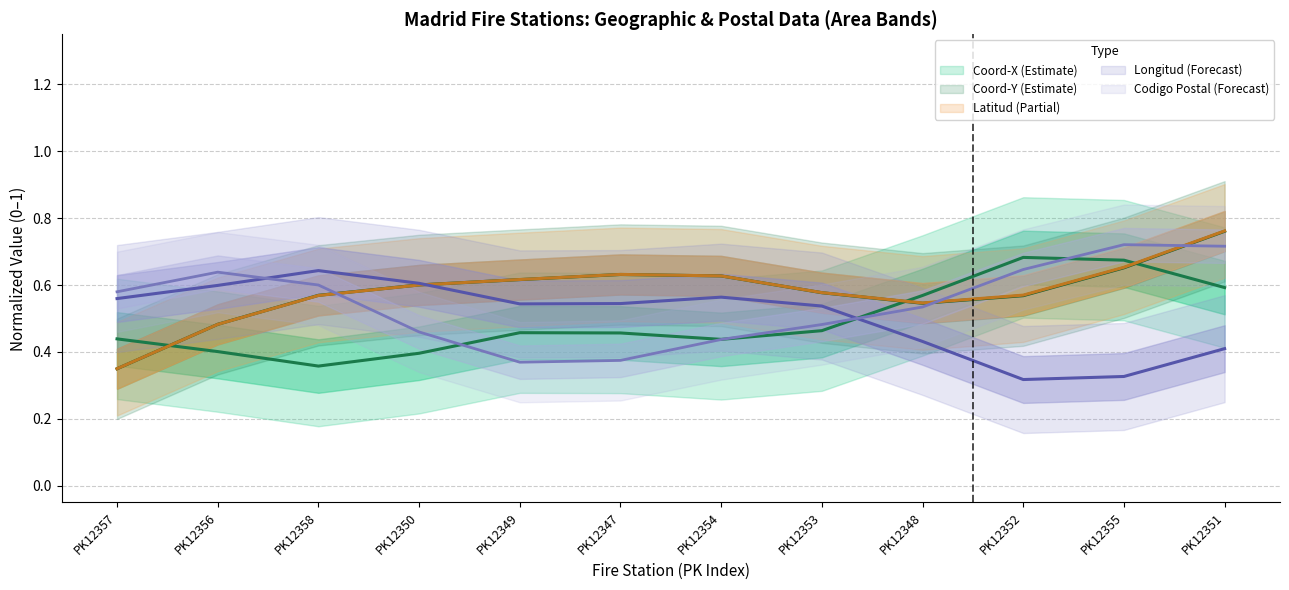

Reading left to right, list all the values displayed in this chart.

Coord-X mean: 0.4	0.4	0.4	0.4	0.5	0.5	0.4	0.5	0.6	0.7	0.7	0.6
Coord-Y mean: 0.3	0.5	0.6	0.6	0.6	0.6	0.6	0.6	0.5	0.6	0.7	0.8
Latitud mean: 0.3	0.5	0.6	0.6	0.6	0.6	0.6	0.6	0.5	0.6	0.7	0.8
Longitud mean: 0.6	0.6	0.6	0.6	0.5	0.5	0.6	0.5	0.4	0.3	0.3	0.4
C.Postal mean: 0.6	0.6	0.6	0.5	0.4	0.4	0.4	0.5	0.5	0.6	0.7	0.7